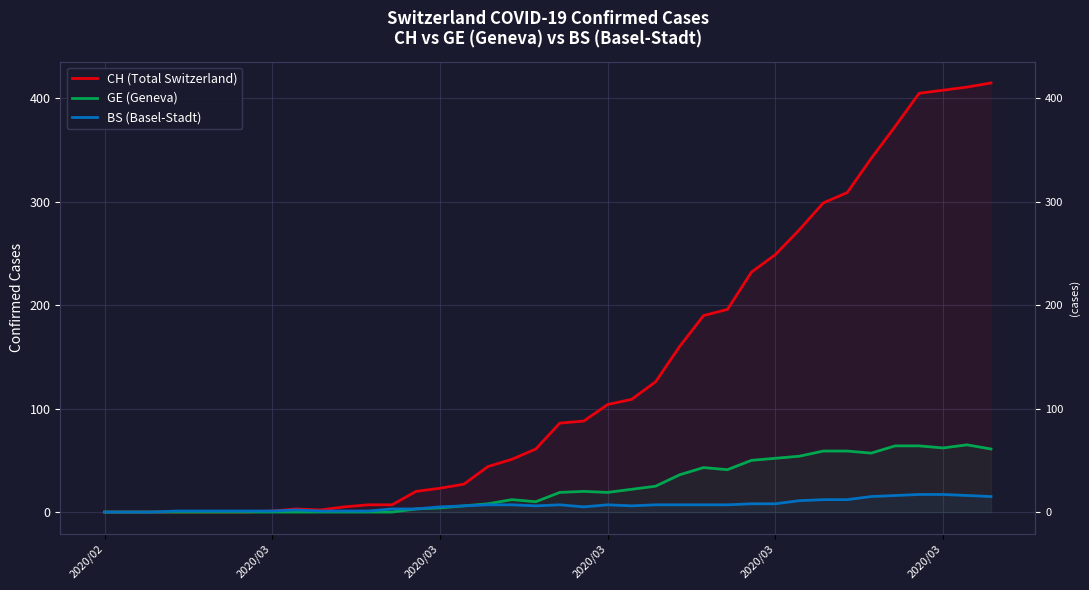

Reading left to right, what are all the values shown in this chart?

CH (Total Switzerland): 0	0	0	0	0	0	0	1	3	2	5	7	7	20	23	27	44	51	61	86	88	104	109	126	160	190	196	232	249	273	299	309	342	373	405	408	411	415
GE (Geneva): 0	0	0	0	0	0	0	0	0	0	0	0	0	3	4	6	8	12	10	19	20	19	22	25	36	43	41	50	52	54	59	59	57	64	64	62	65	61
BS (Basel-Stadt): 0	0	0	1	1	1	1	1	2	1	1	1	3	3	5	6	7	7	6	7	5	7	6	7	7	7	7	8	8	11	12	12	15	16	17	17	16	15